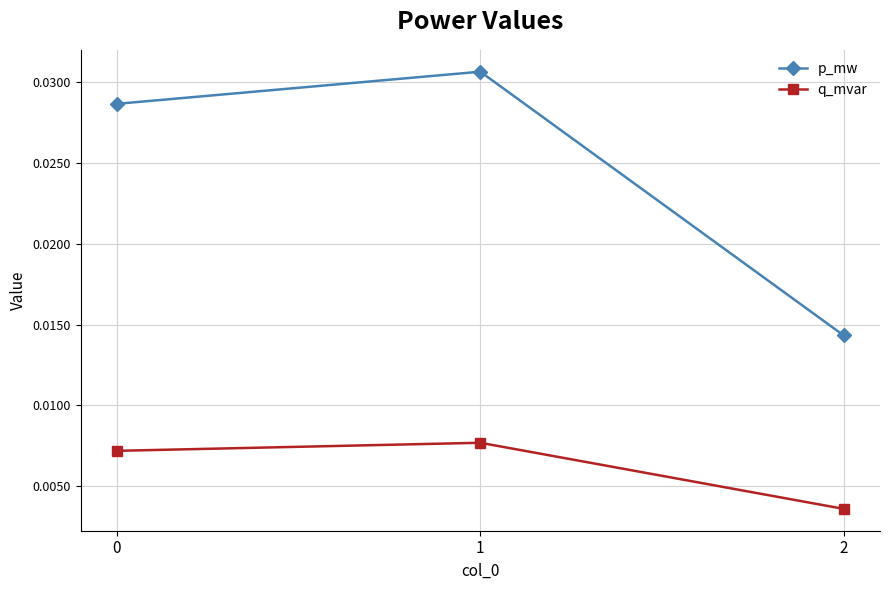

Between 0 and 2, which series saw the biggest shift?

p_mw